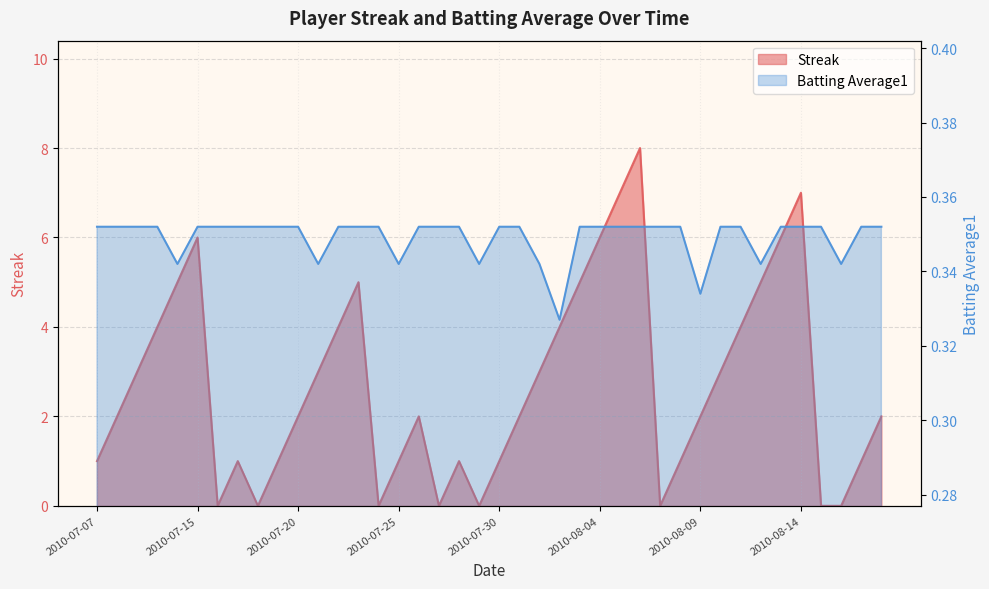

What is the label of the 23rd point from the right?

2010-07-27